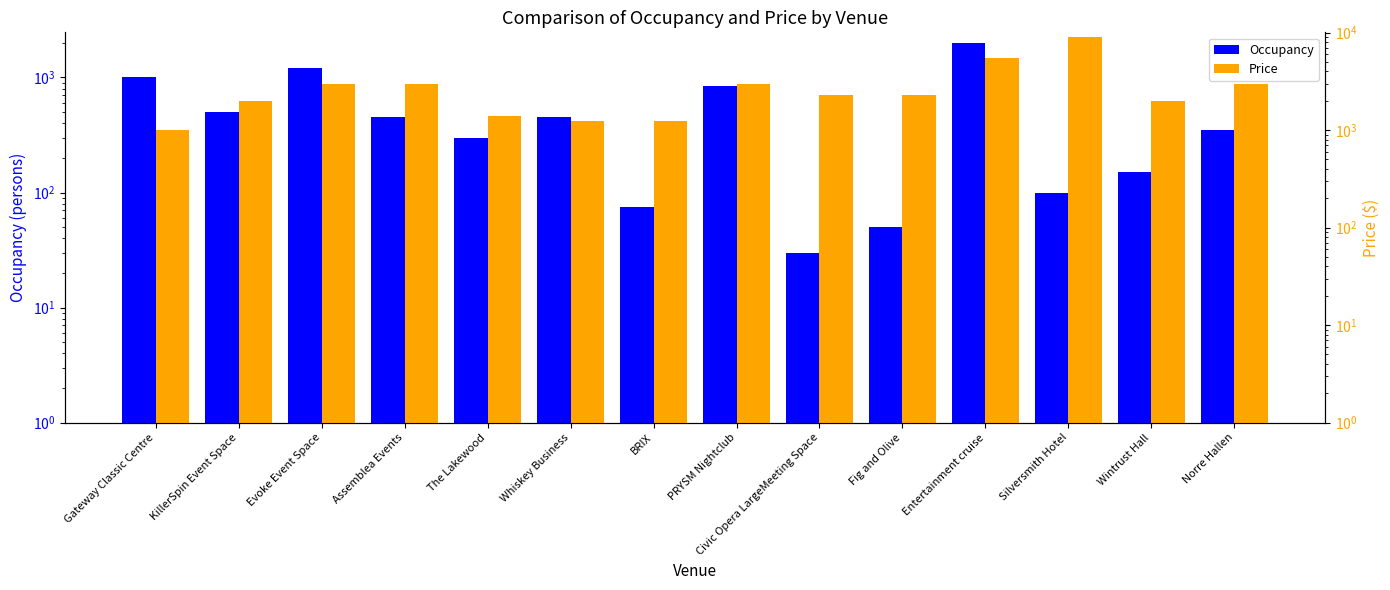

The Occupancy series shows 223 at Gateway Classic Centre. True or false?

False